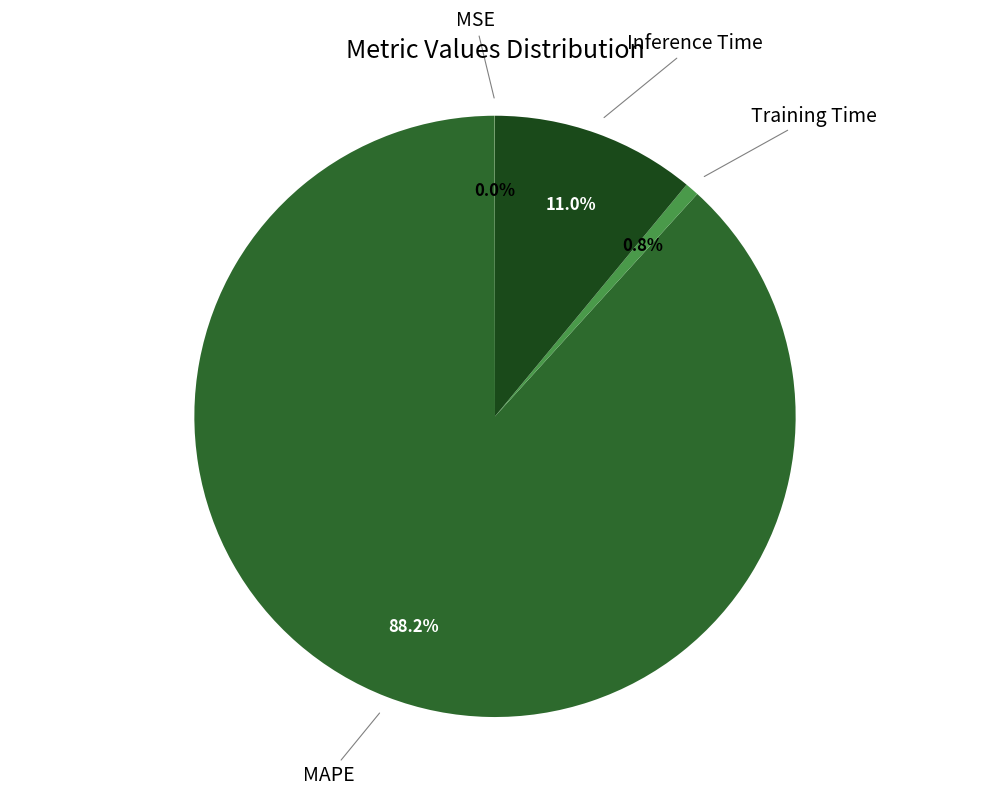

Is there a majority slice in this chart?

Yes